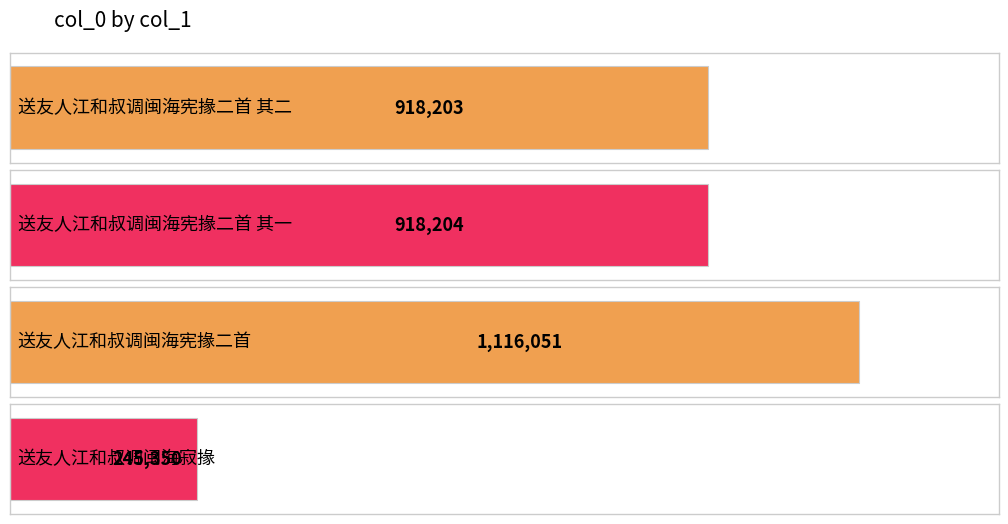

List the labels in order of value, smallest first.

送友人江和叔调闽海寂掾, 送友人江和叔调闽海宪掾二首 其二, 送友人江和叔调闽海宪掾二首 其一, 送友人江和叔调闽海宪掾二首